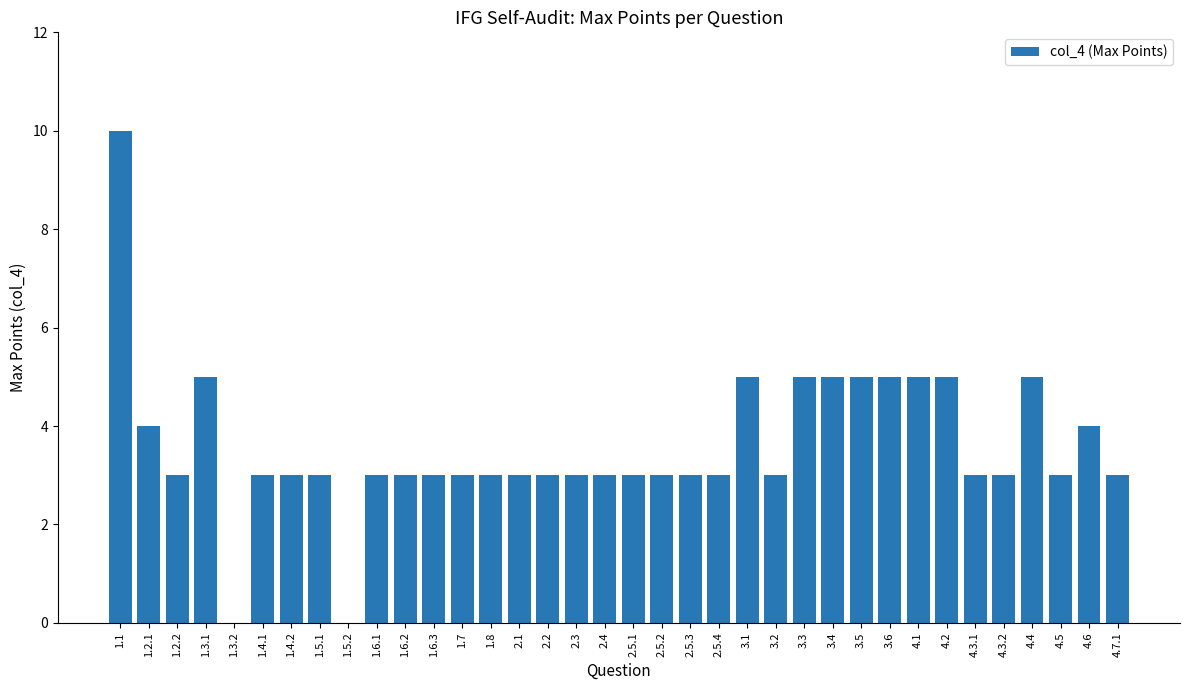

Which has a higher value, 1.5.2 or 1.4.2?

1.4.2